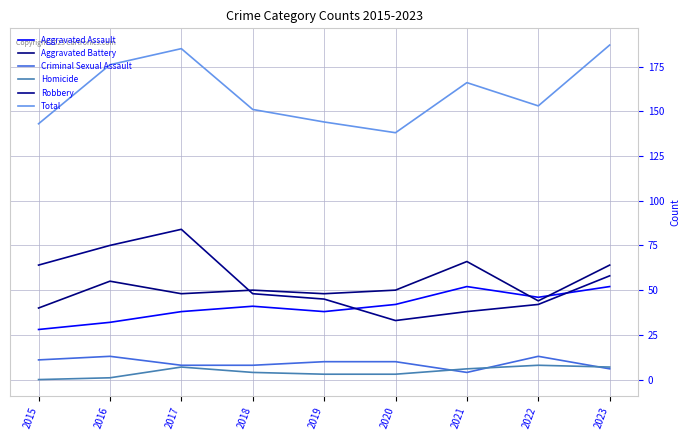

What is the value of the Total point at the 7th from the left?

166